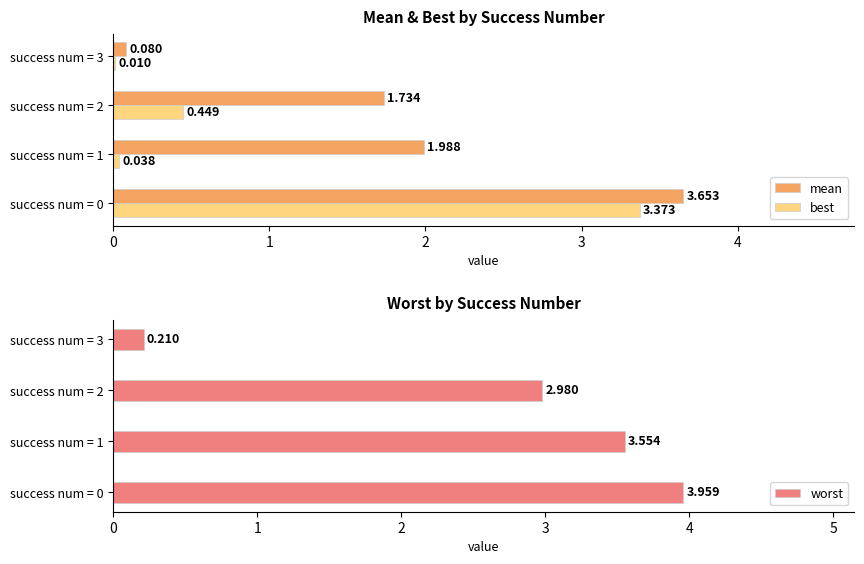

What is the greatest value displayed?

4.0